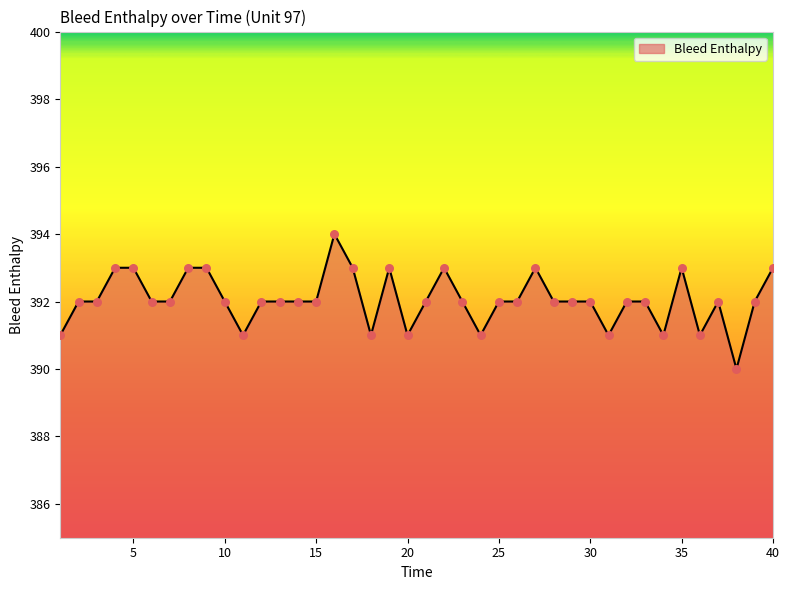

What is the smallest value displayed?

390